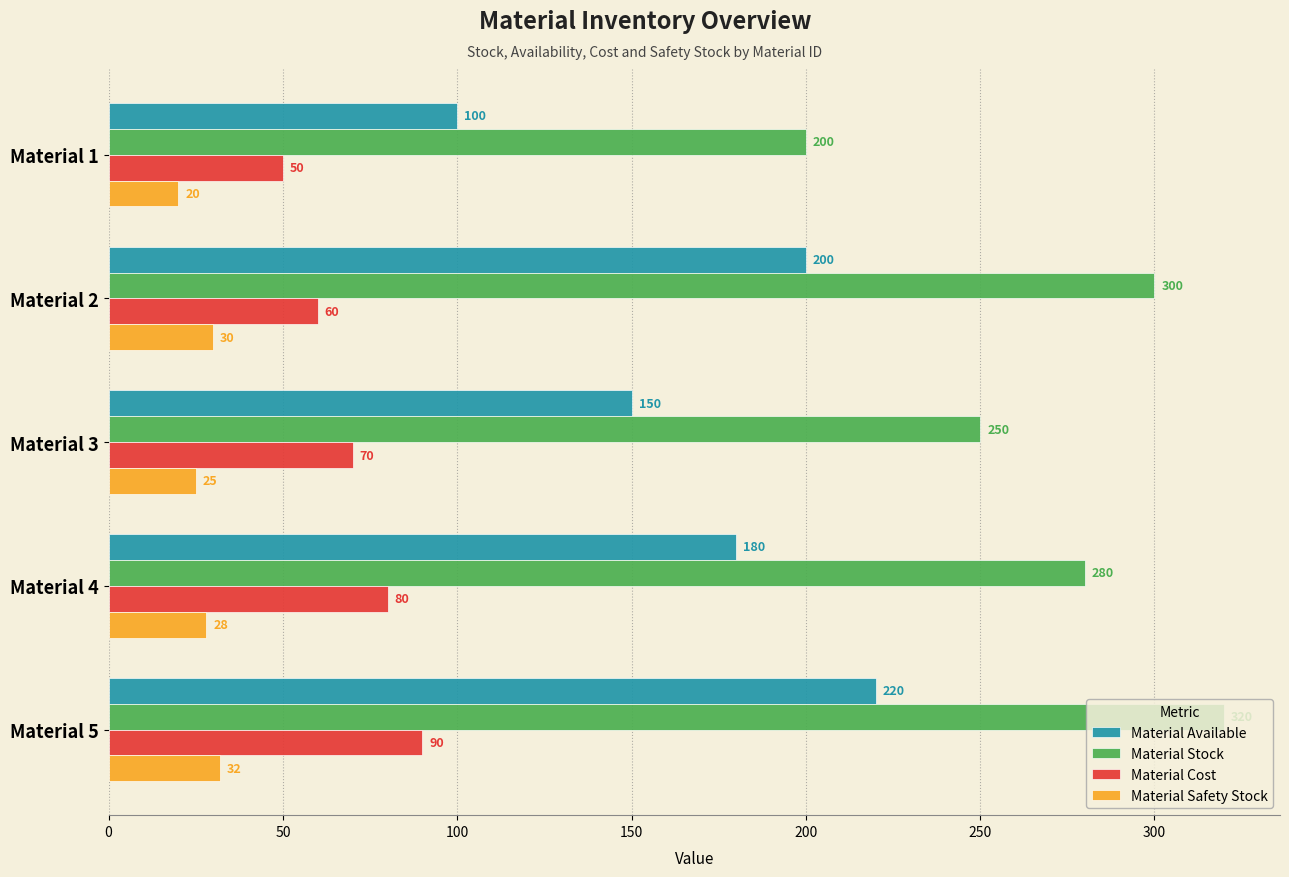

The value of Material Safety Stock at Material 3 is 44. True or false?

False